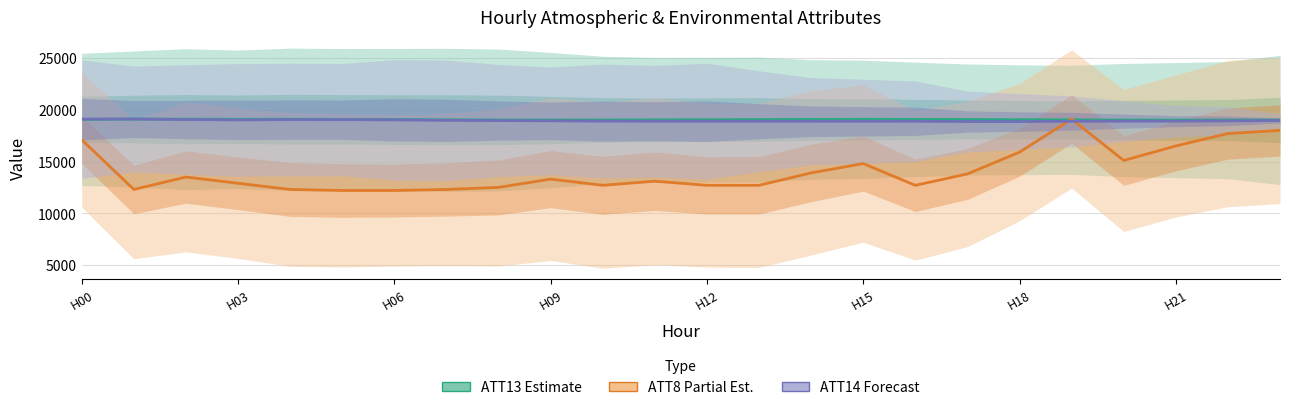

Which series has the largest total across all categories?

ATT13 (Estimate)